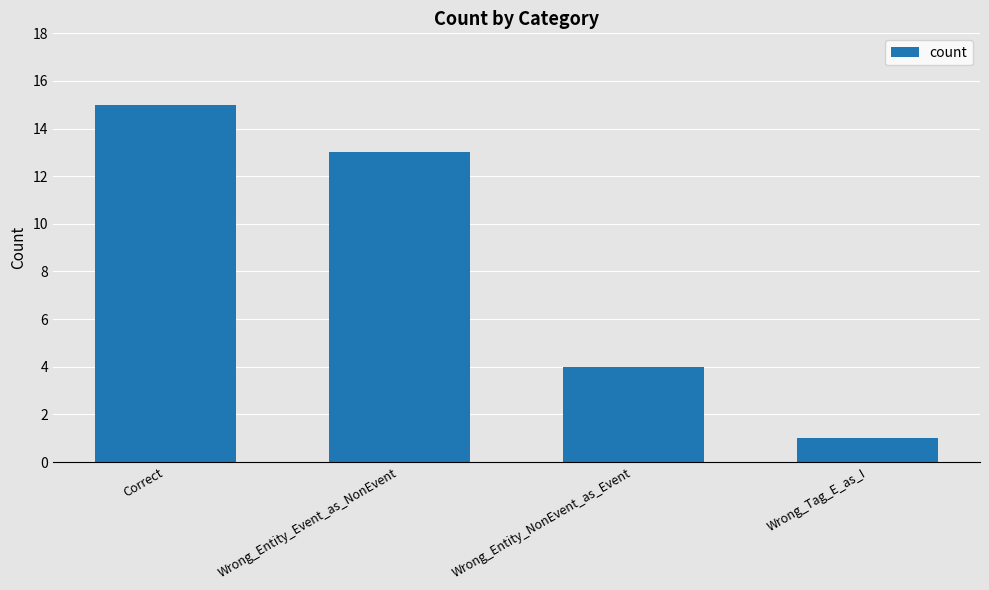

Count the number of categories in the chart.

4